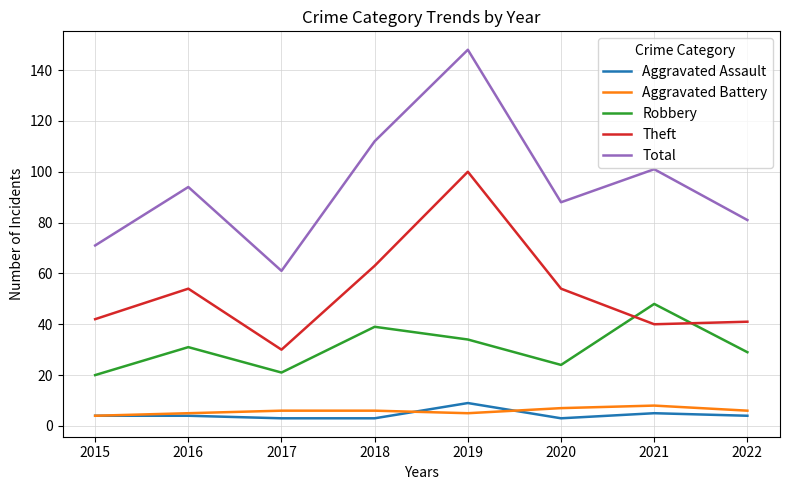

What is the sum of all Theft values?

424